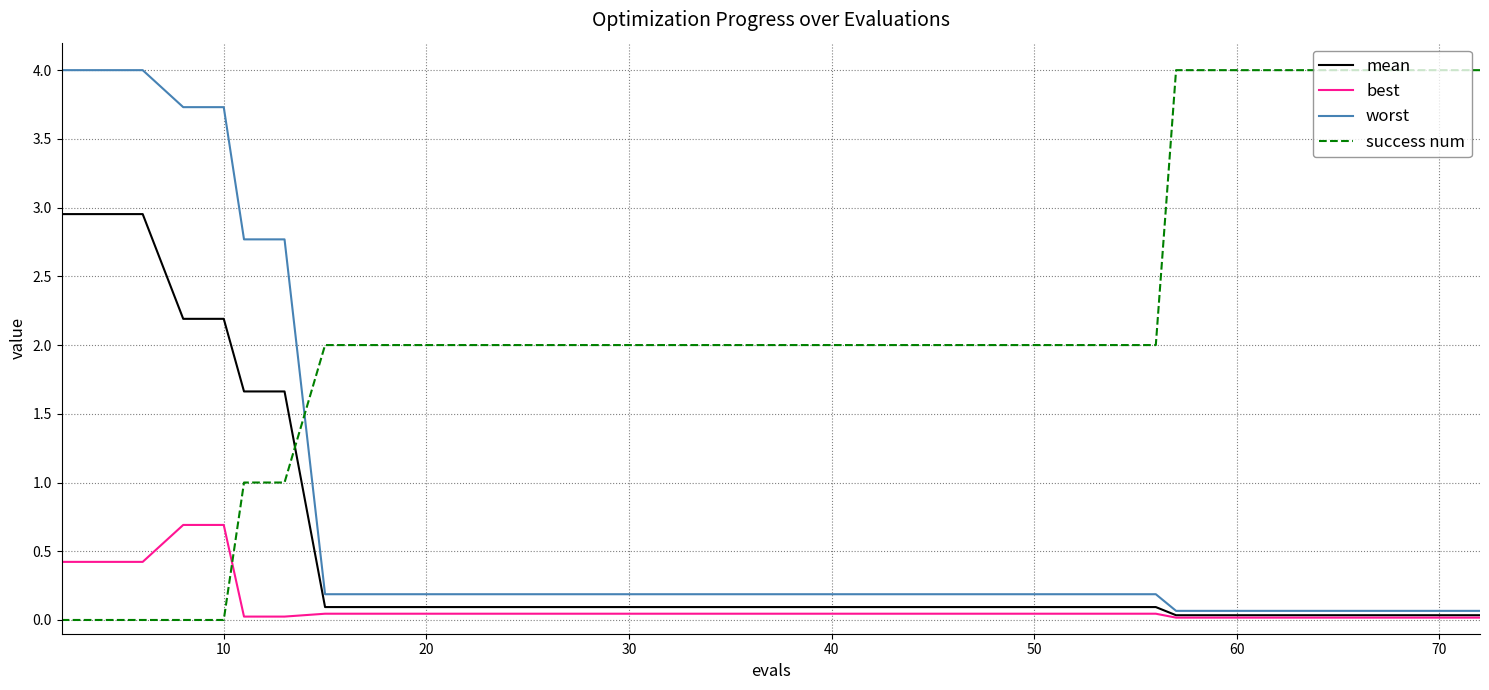

Which series has the largest total across all categories?

success num